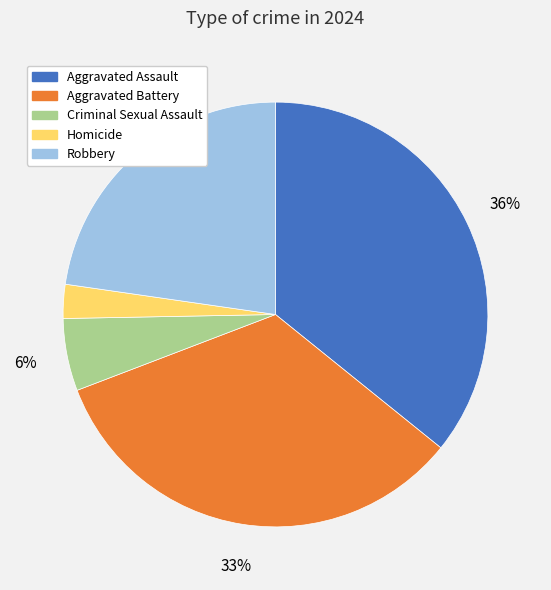

What percentage is the Aggravated Assault slice, to the nearest percent?

36%